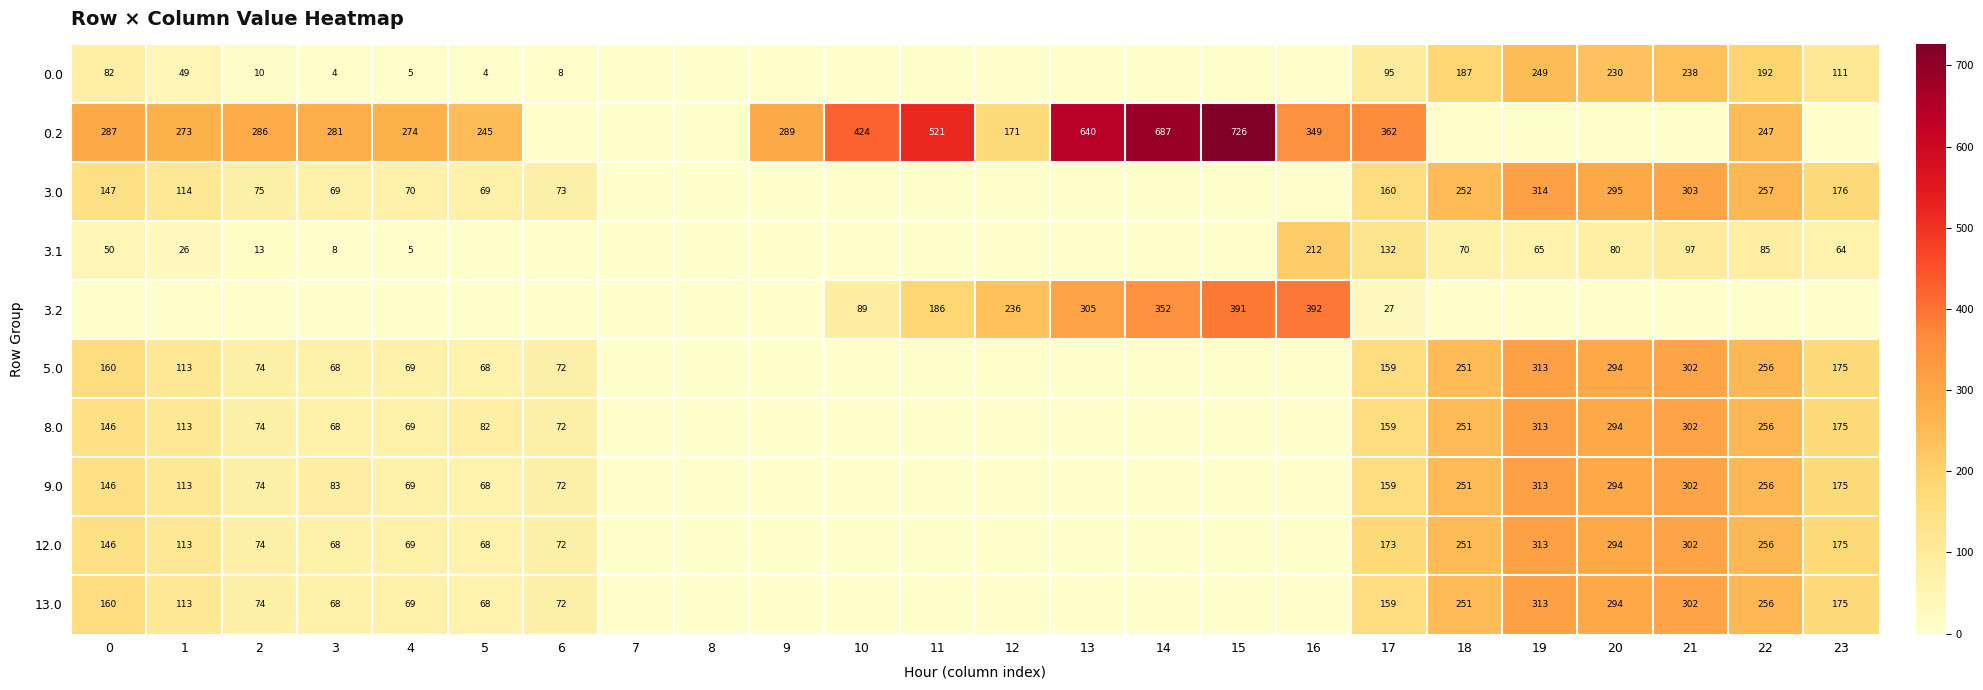

Is it true that 5.0 equals 113 at 1?

True